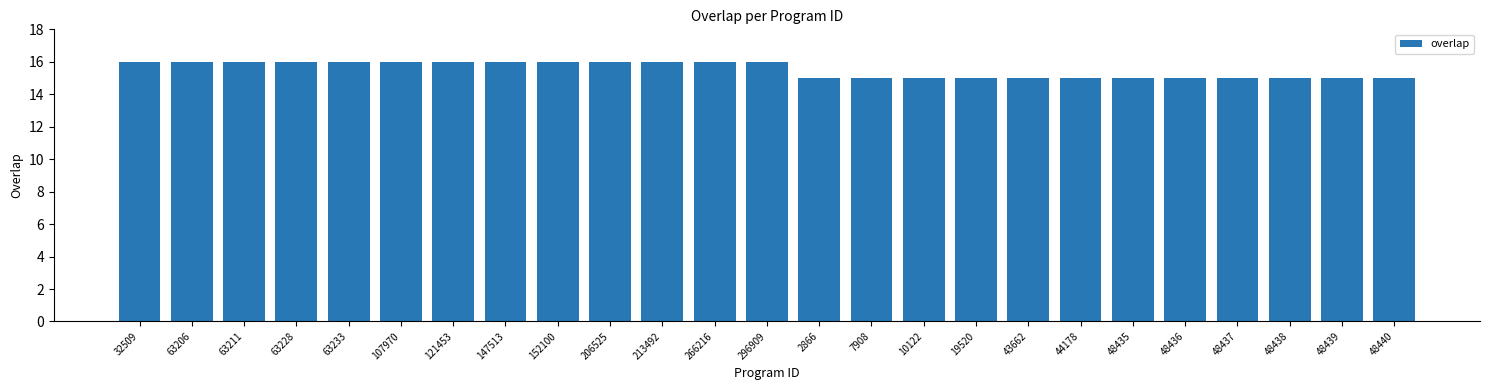

The value at 48439 is 9. True or false?

False